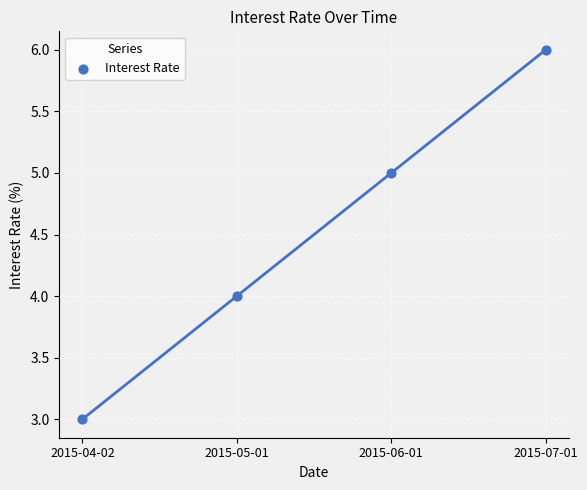

What is the range of Y values (max minus min)?

3